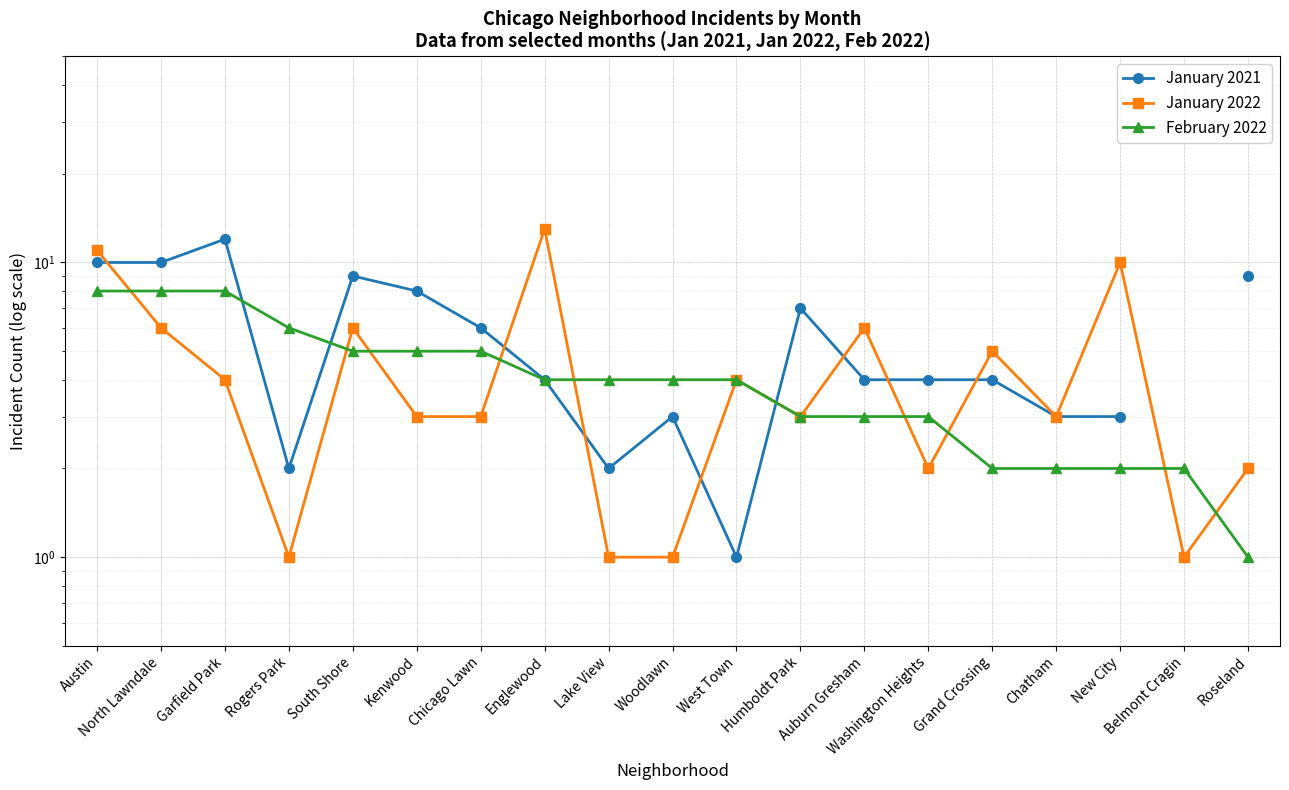

Rank the series at Rogers Park from lowest to highest value.

January 2022, January 2021, February 2022